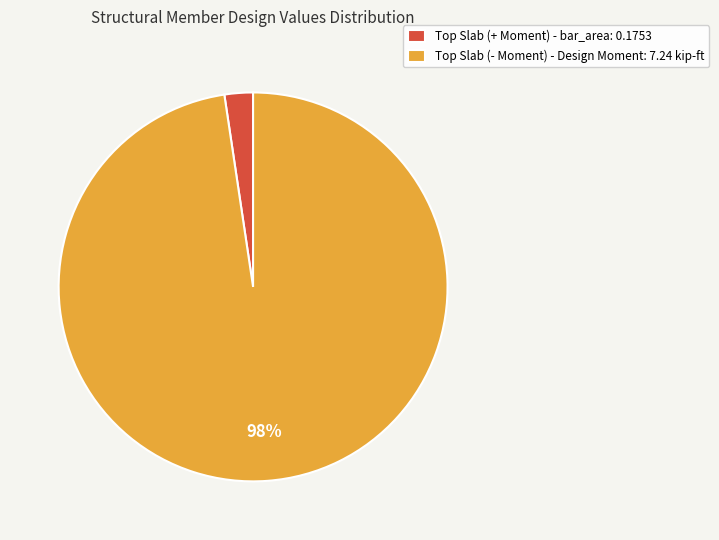

What is the largest slice in the pie chart?

Top Slab (- Moment)